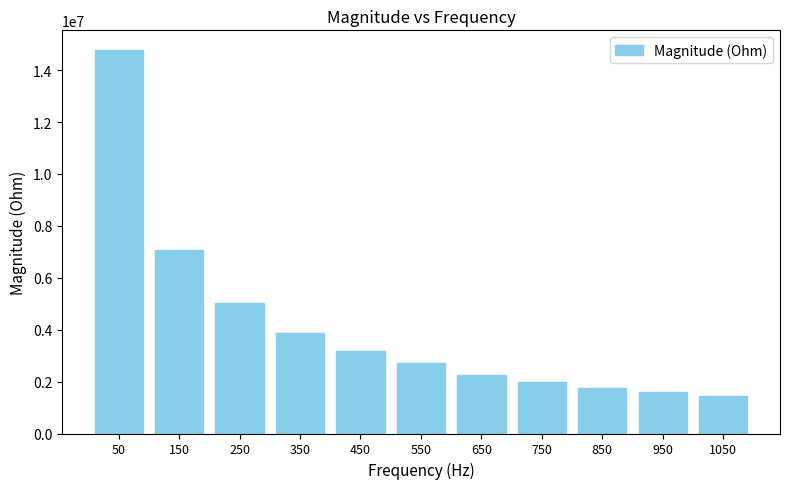

What is the value of the 2nd bar from the left?

7051255.4